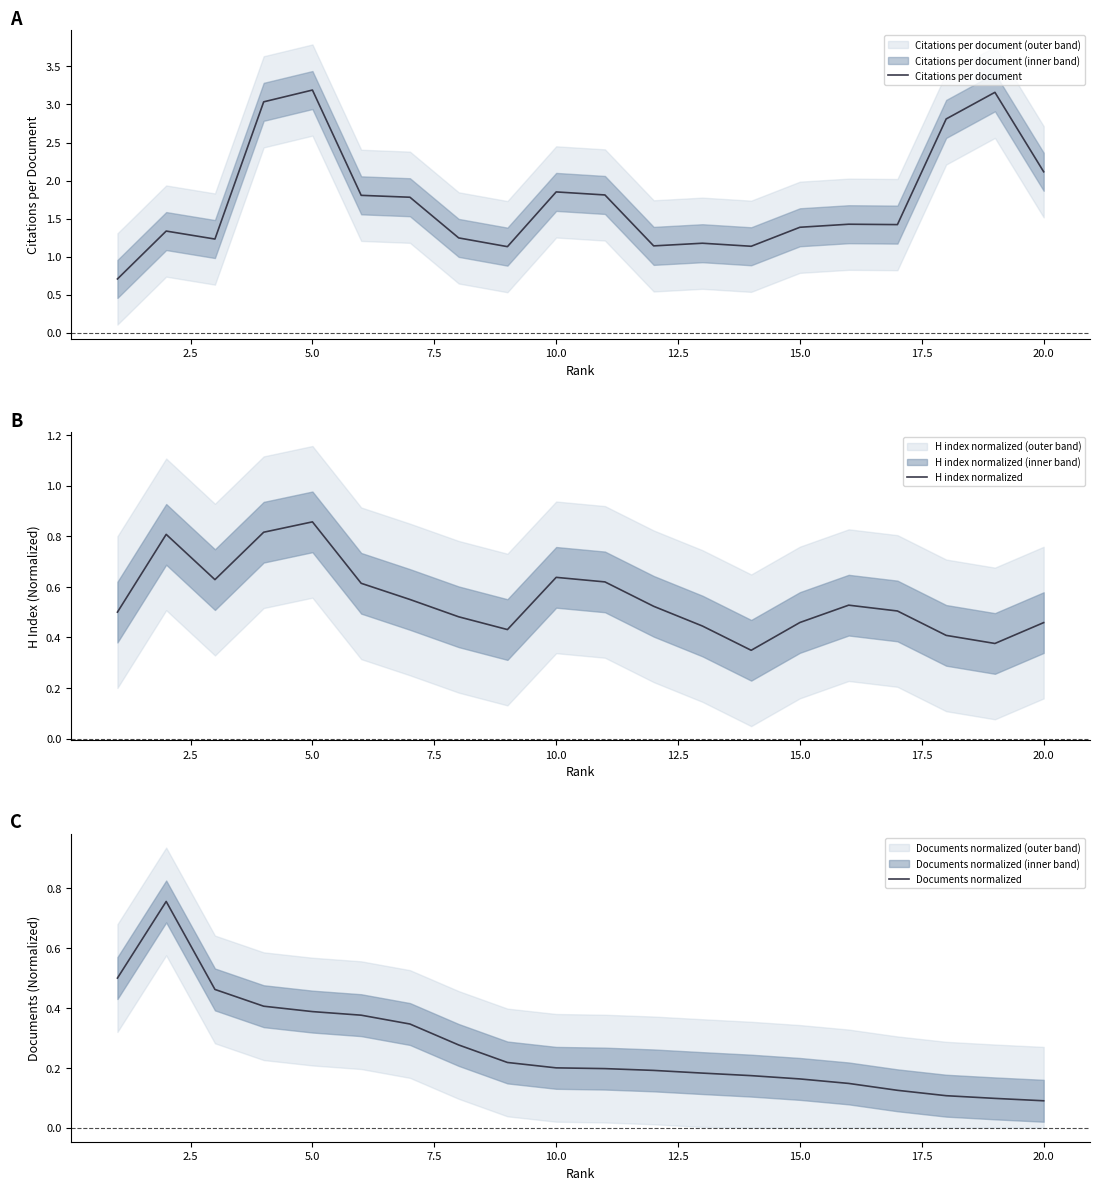

The Citations per document series shows 2.1 at 15.0. True or false?

False